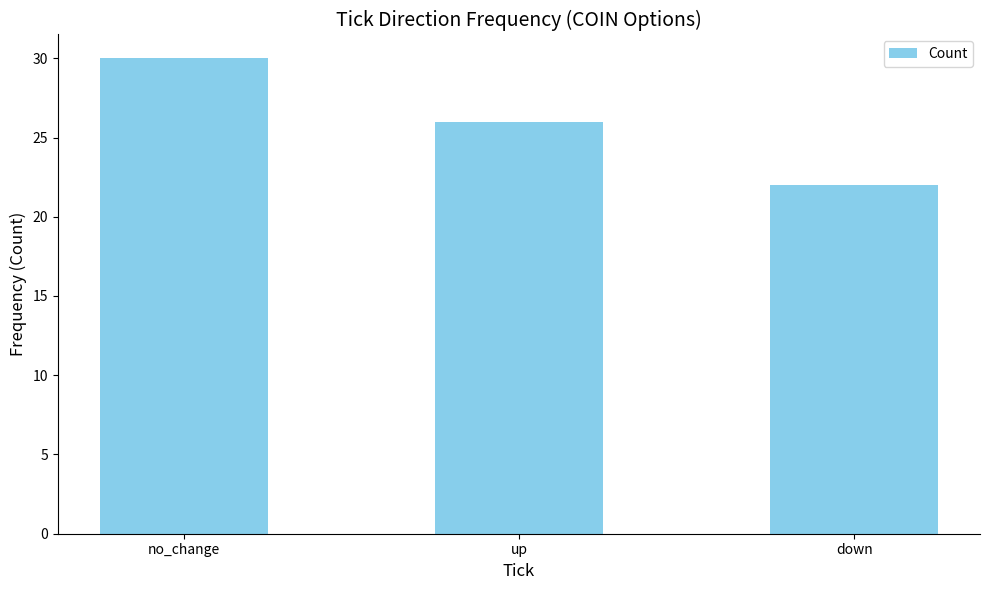

What is the value of the 2nd bar from the left?

26